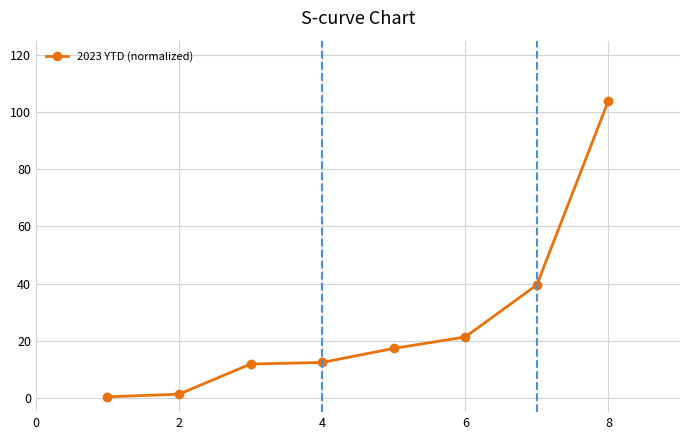

True or false: there are more than 1 points higher than both neighbors.

False